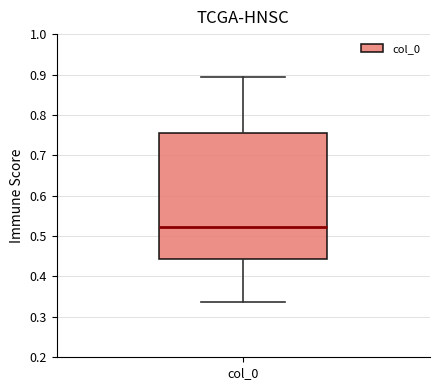

Where does the upper whisker of the box for col_0 end on the y-axis? The values are not printed on the chart, so give them approximately, as read against the axis.

0.89